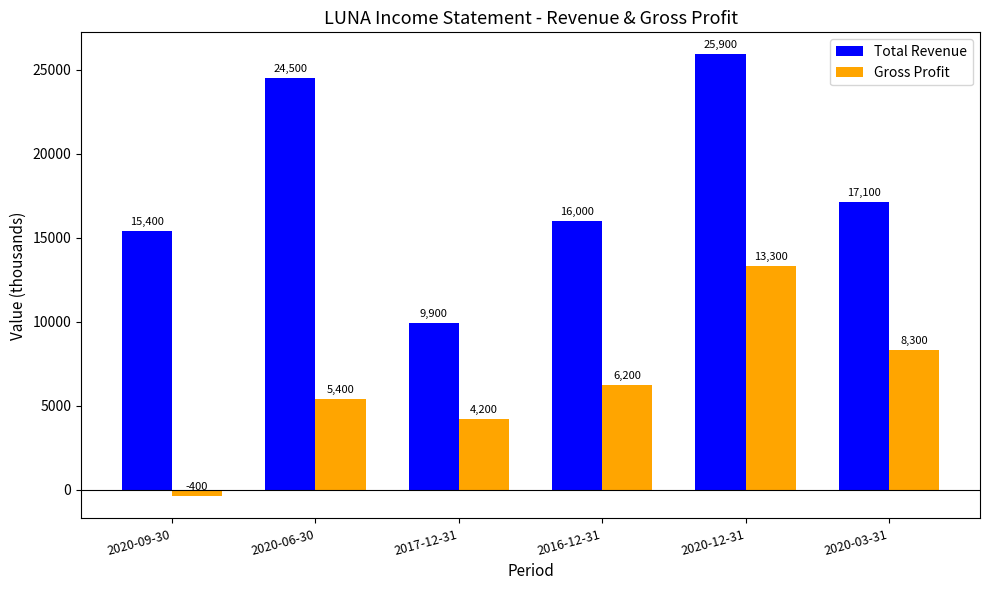

Which series has the widest spread of values?

Total Revenue